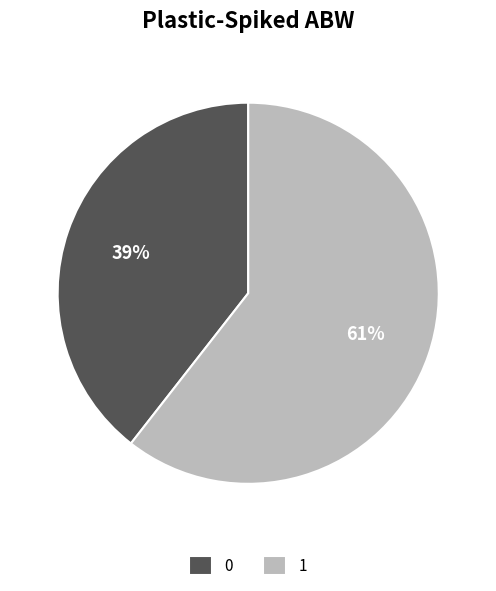

Is the sum of 0 and 1 greater than half?

Yes